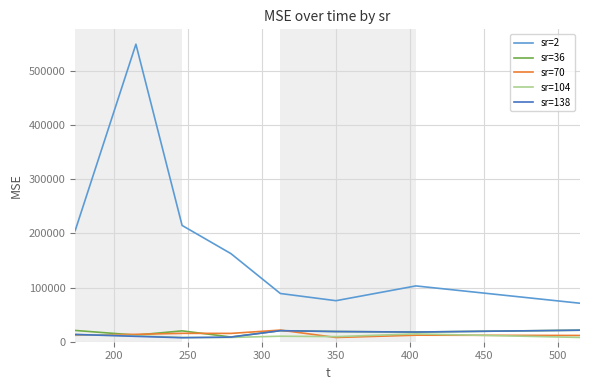

True or false: sr=2 and sr=104 cross at least once.

False